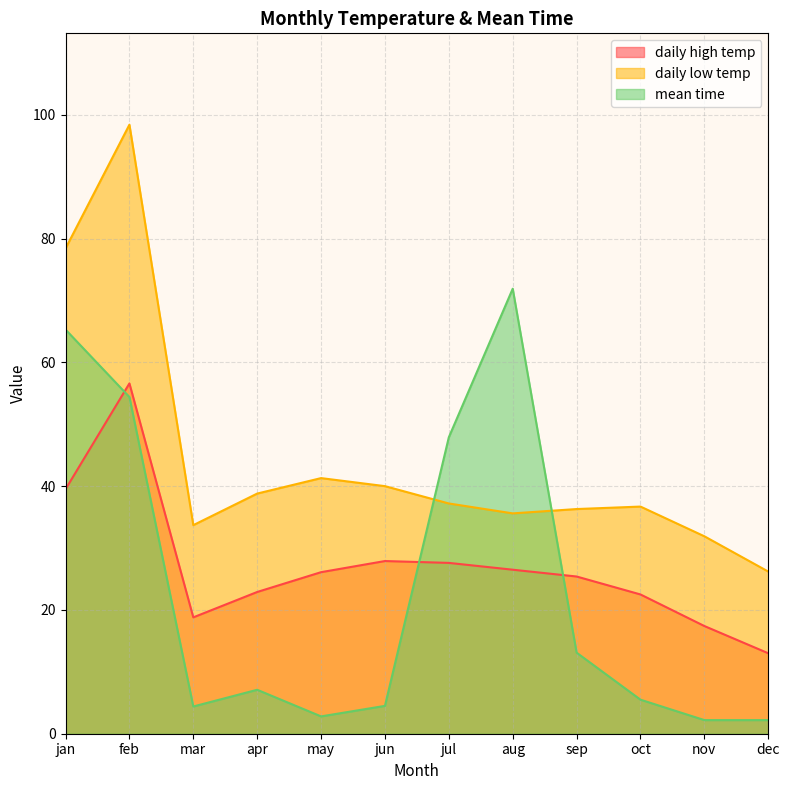

Which series has the largest total across all categories?

daily low temp